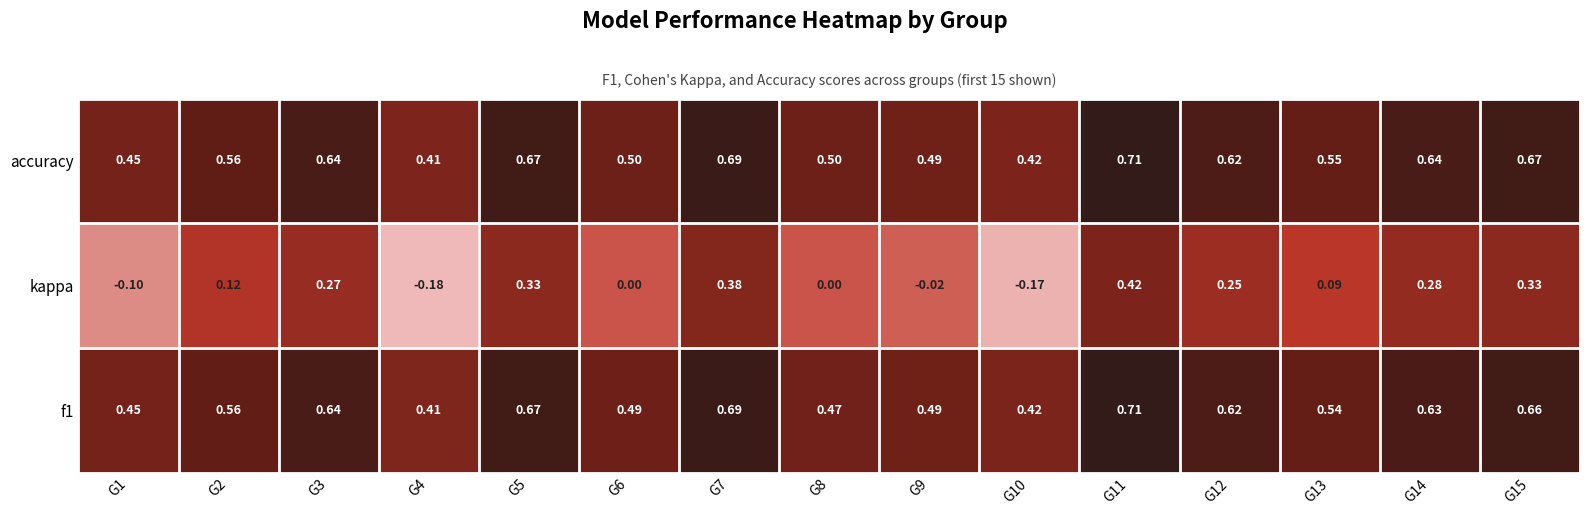

Between G5 and G7, which series saw the biggest shift?

kappa